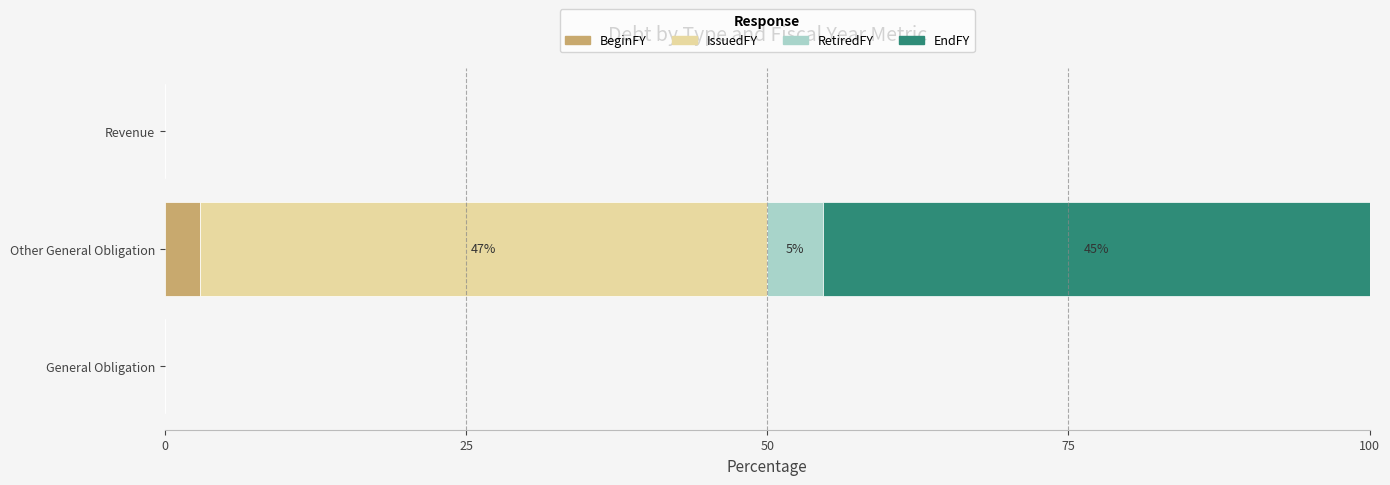

At which category is the sum across all series the highest?

Other General Obligation